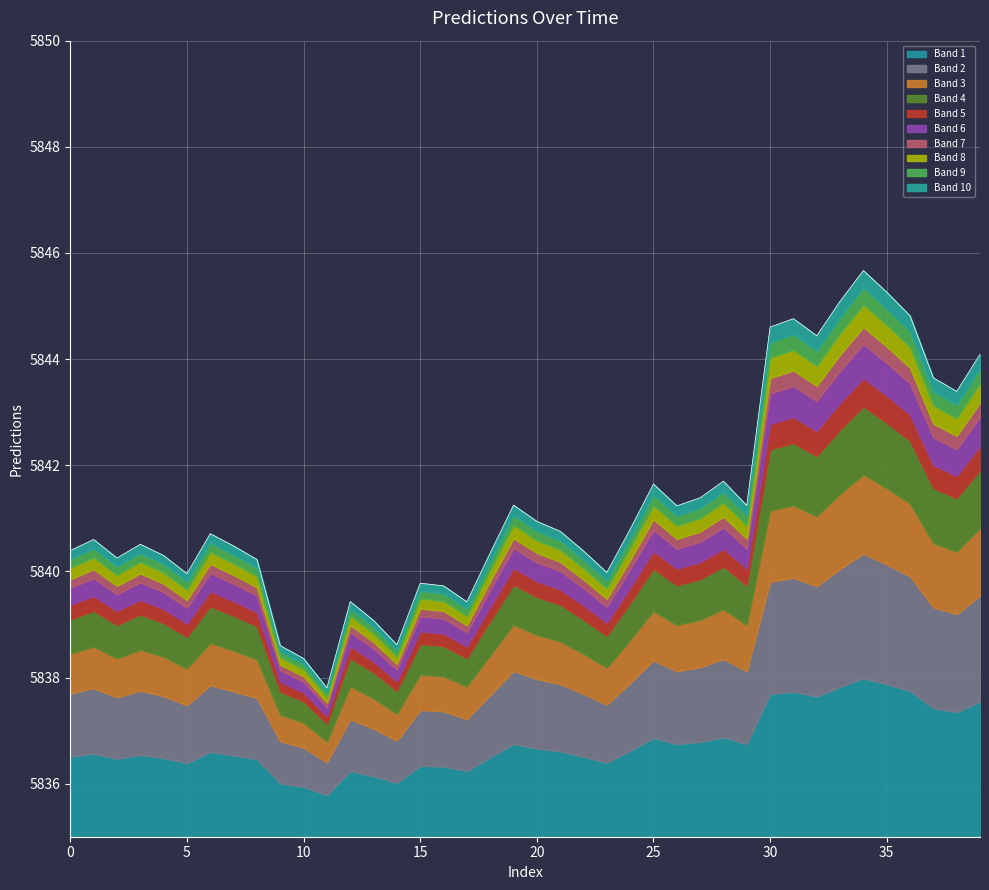

List the labels in order of value, smallest first.

11, 10, 9, 14, 13, 17, 12, 16, 15, 5, 23, 8, 2, 4, 18, 22, 0, 7, 3, 1, 6, 21, 24, 20, 26, 29, 19, 27, 25, 28, 38, 37, 39, 32, 30, 31, 36, 33, 35, 34